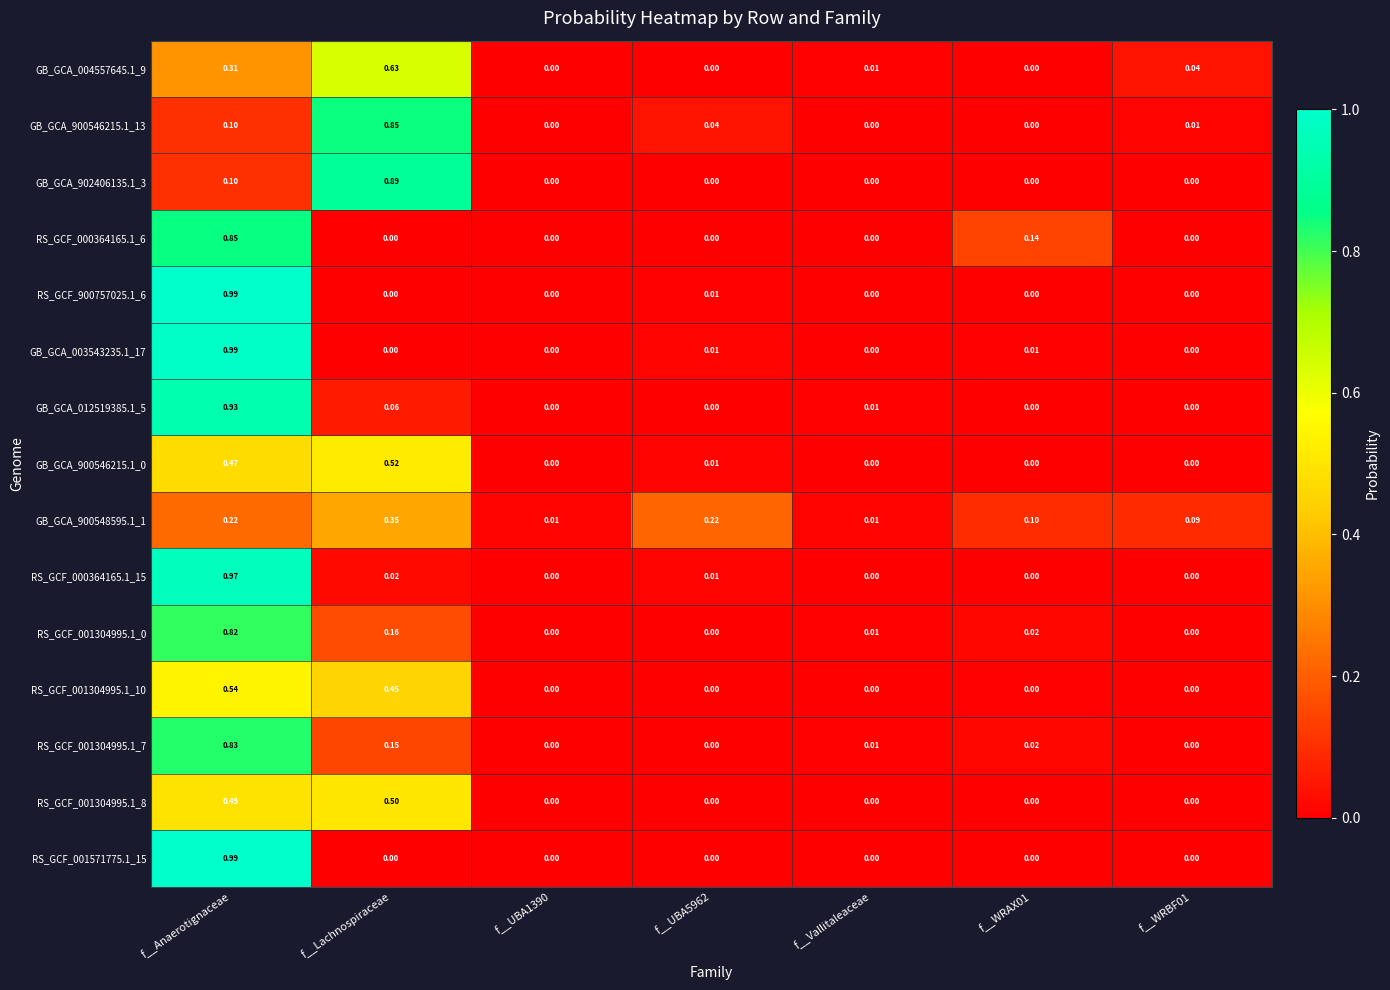

At which category is the sum across all series the highest?

f__Anaerotignaceae